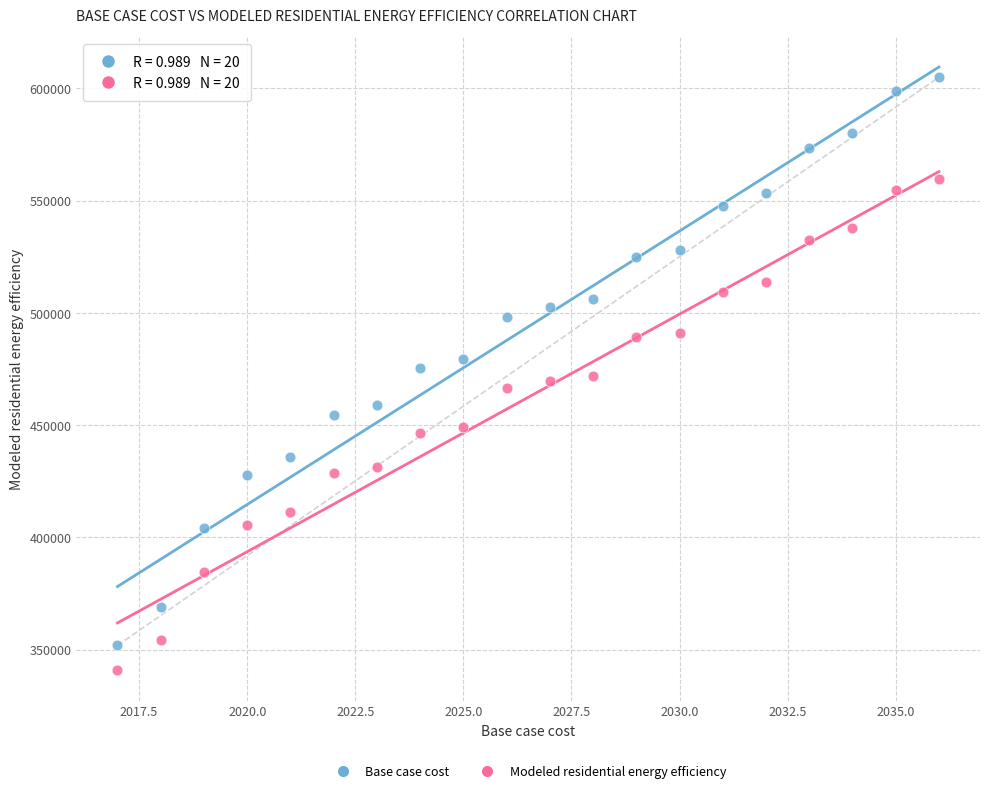

Which series reaches the minimum Y coordinate?

Modeled residential energy efficiency